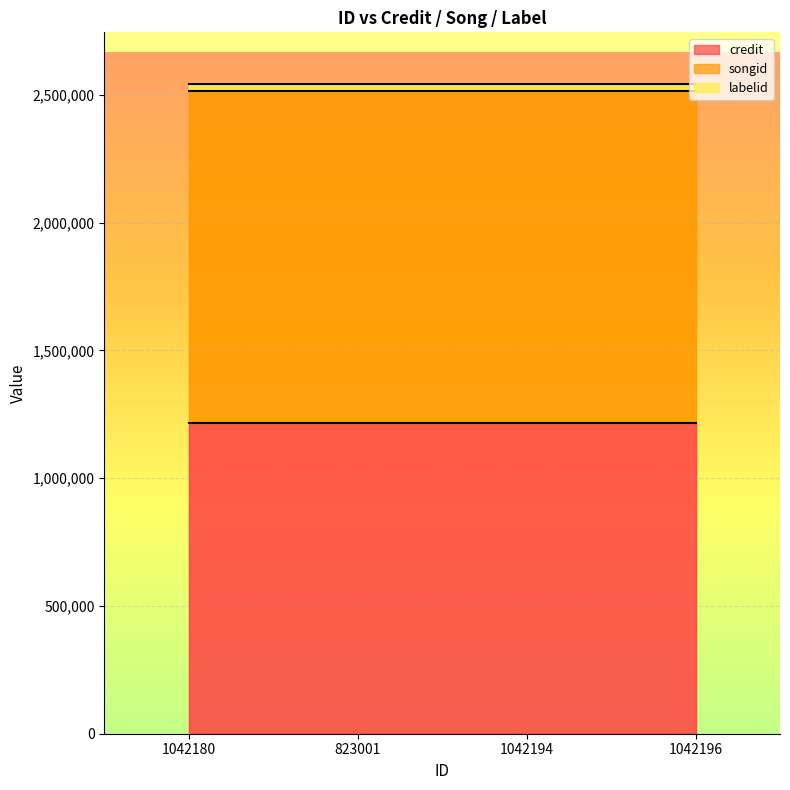

List the labels in order of credit value, smallest first.

1042180, 823001, 1042194, 1042196